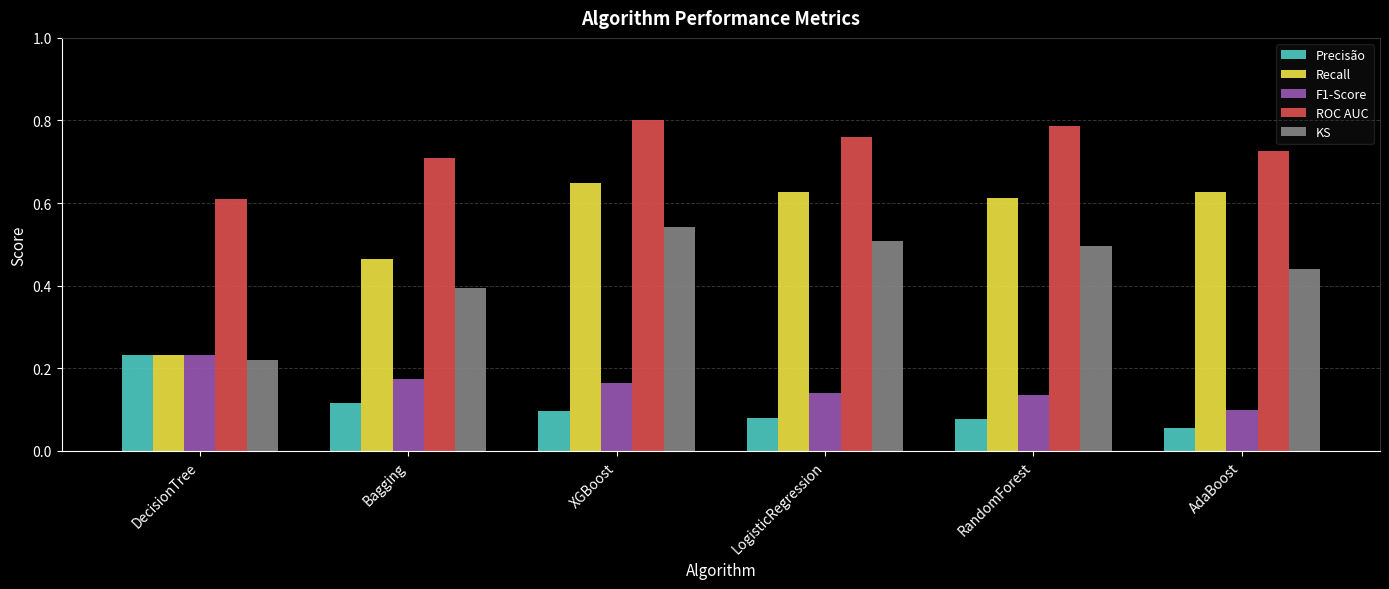

At which category is the sum across all series the highest?

XGBoost